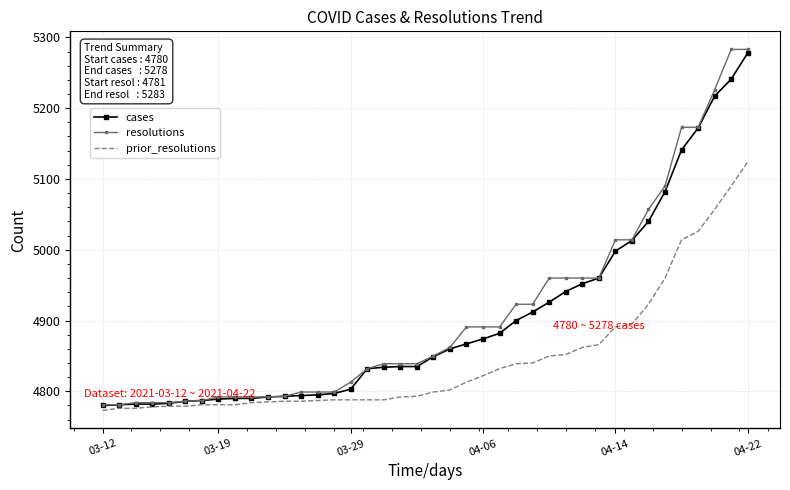

What is the minimum value for cases?

4780